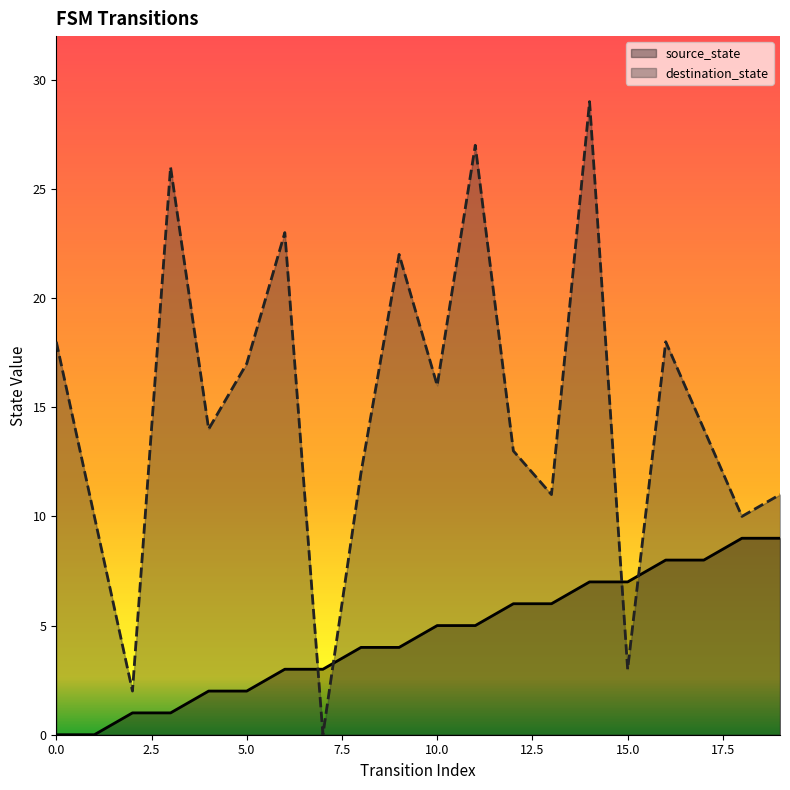

Rank the series by their average value, from lowest to highest.

source_state, destination_state